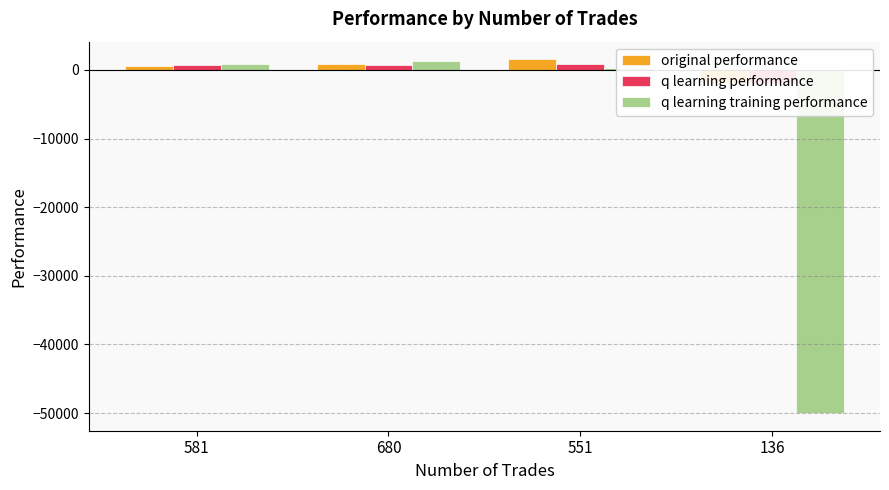

Reading left to right, what are all the values shown in this chart?

original performance: 581=633.3	680=908.7	551=1548.0	136=-1905.2
q learning performance: 581=723.2	680=786.5	551=800.9	136=-1895.6
q learning training performance: 581=901.2	680=1236.4	551=305.5	136=-50000.0